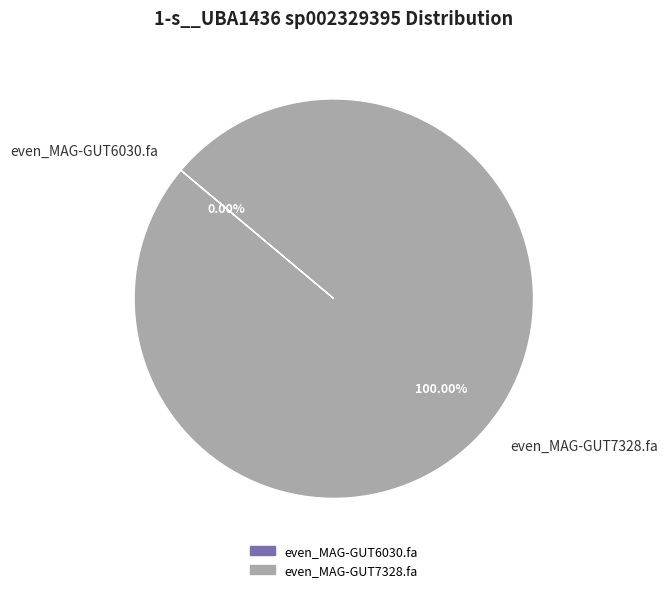

How many slices are in this pie chart?

2